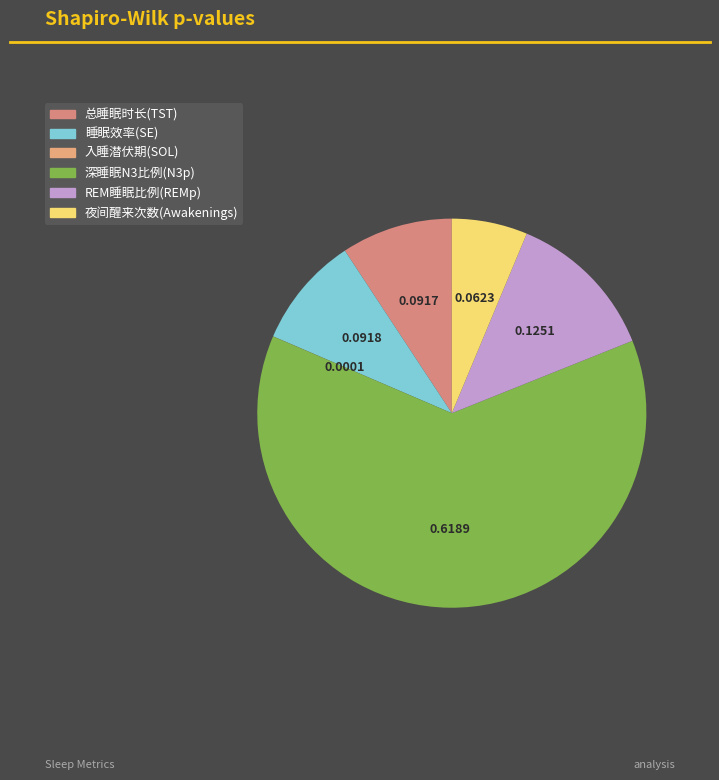

What percentage is the REM睡眠比例(REMp) slice, to the nearest percent?

13%